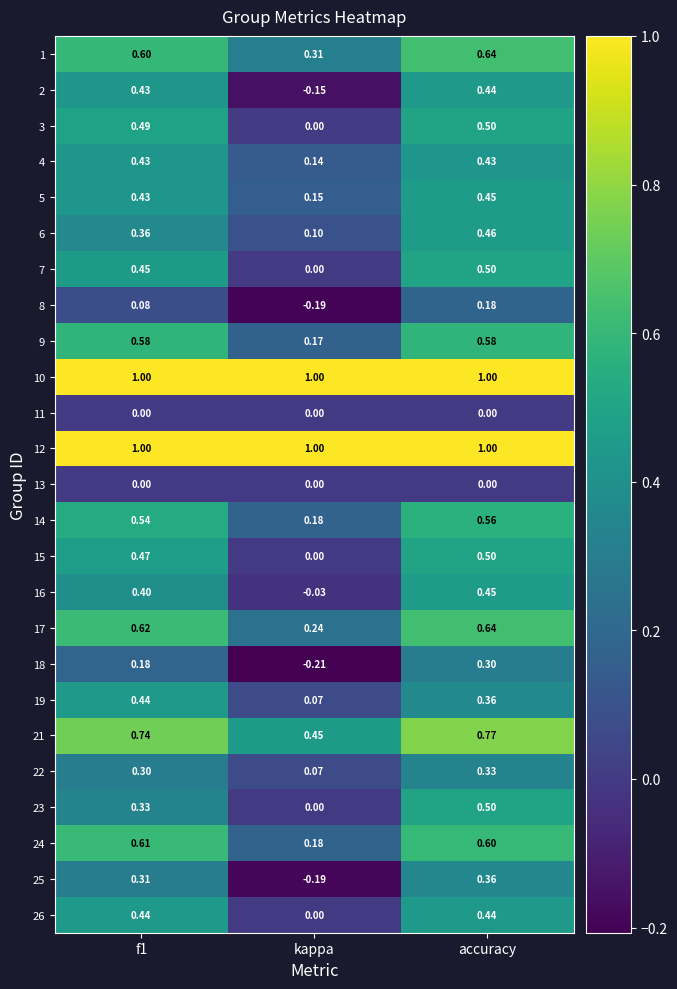

At which category is the sum across all series the highest?

accuracy